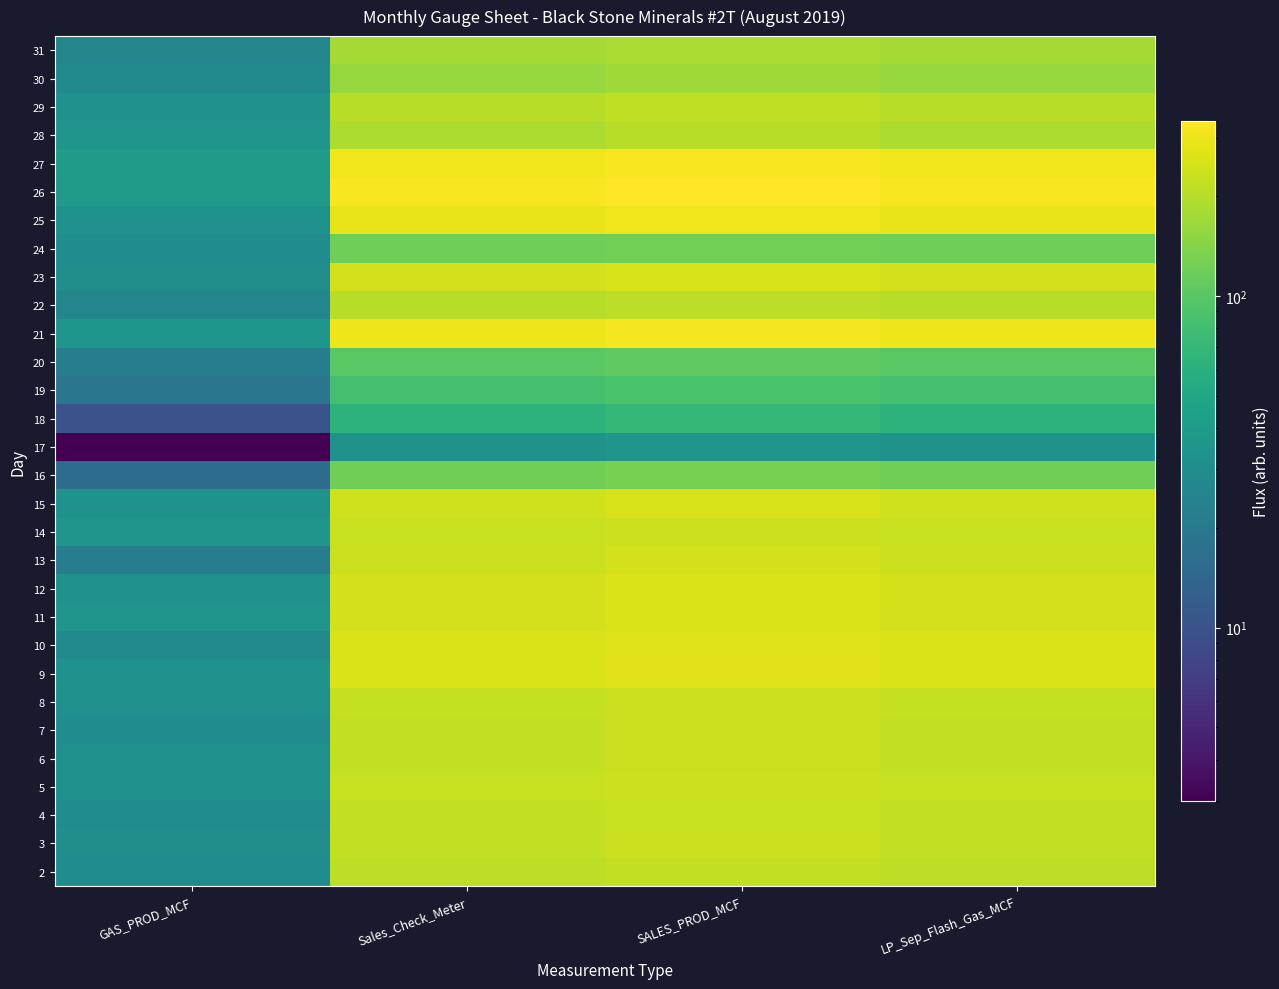

What is the maximum value shown in the chart?

337